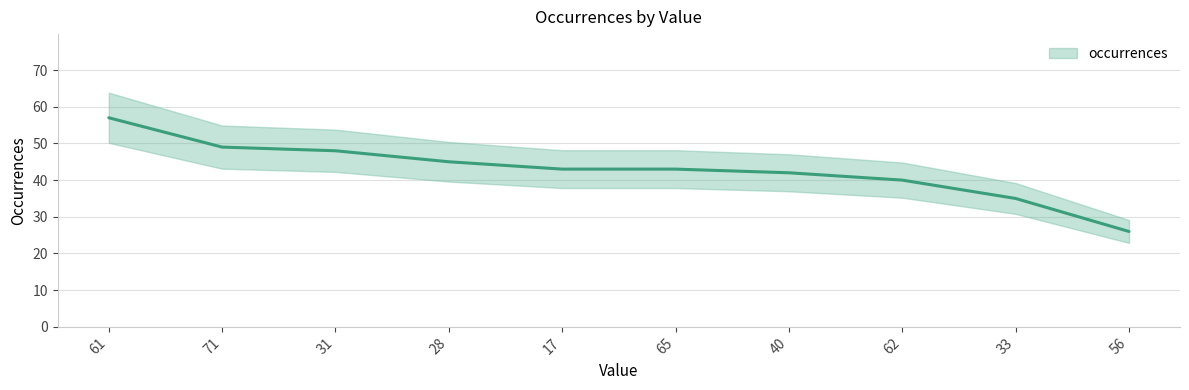

What is the value of the 6th point from the left?

43